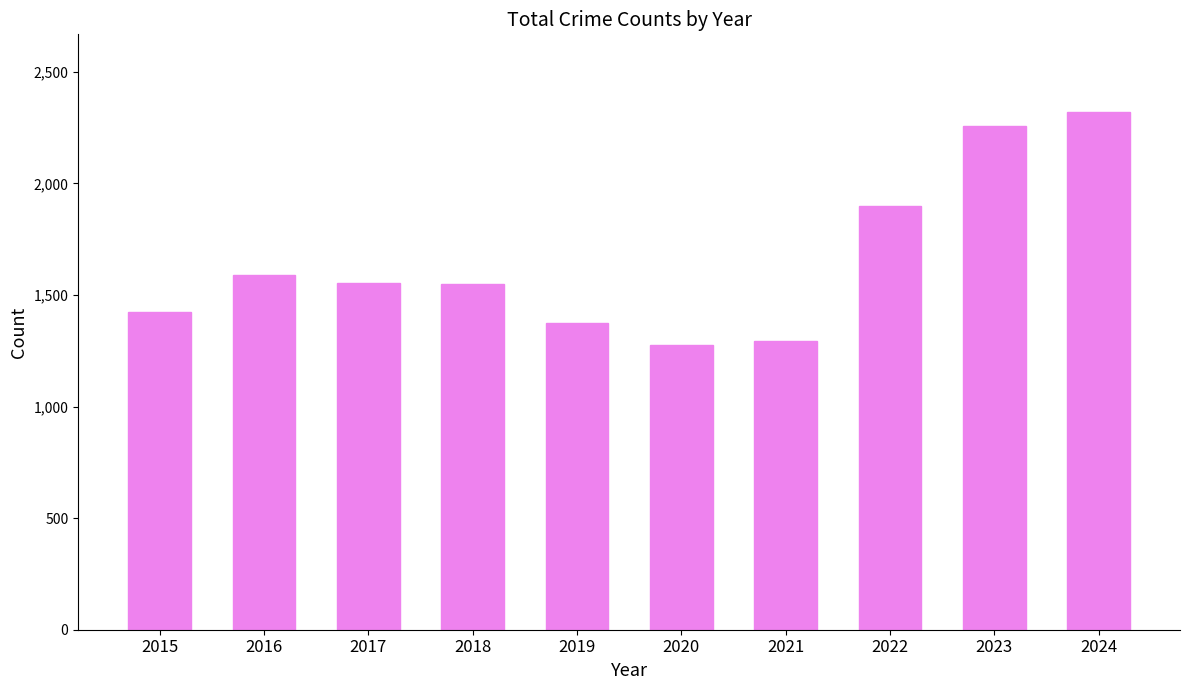

What is the sum of all values?

16538